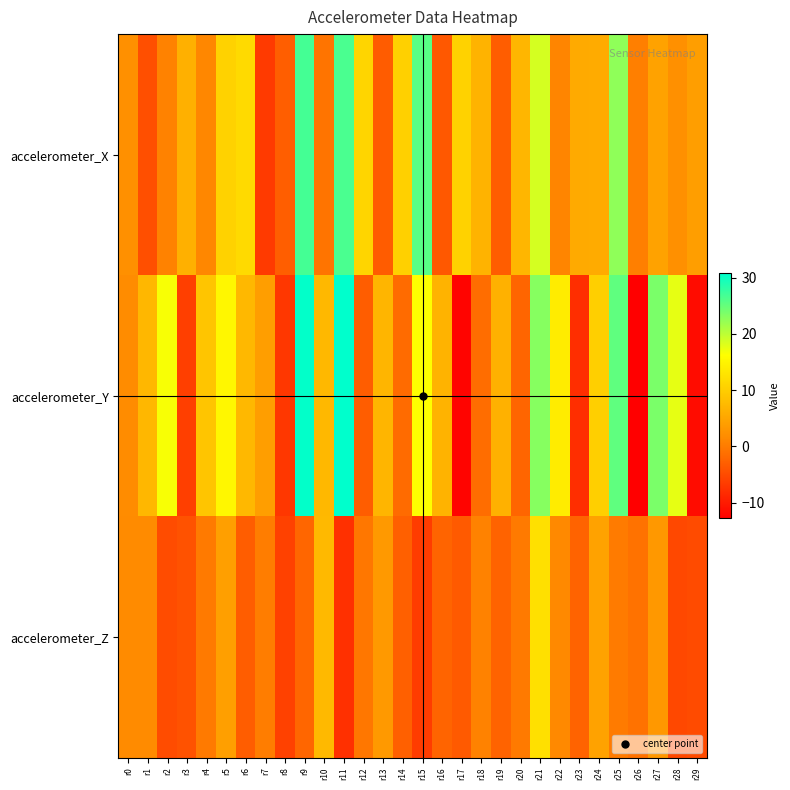

What is the total value across all series at r0?

5.7